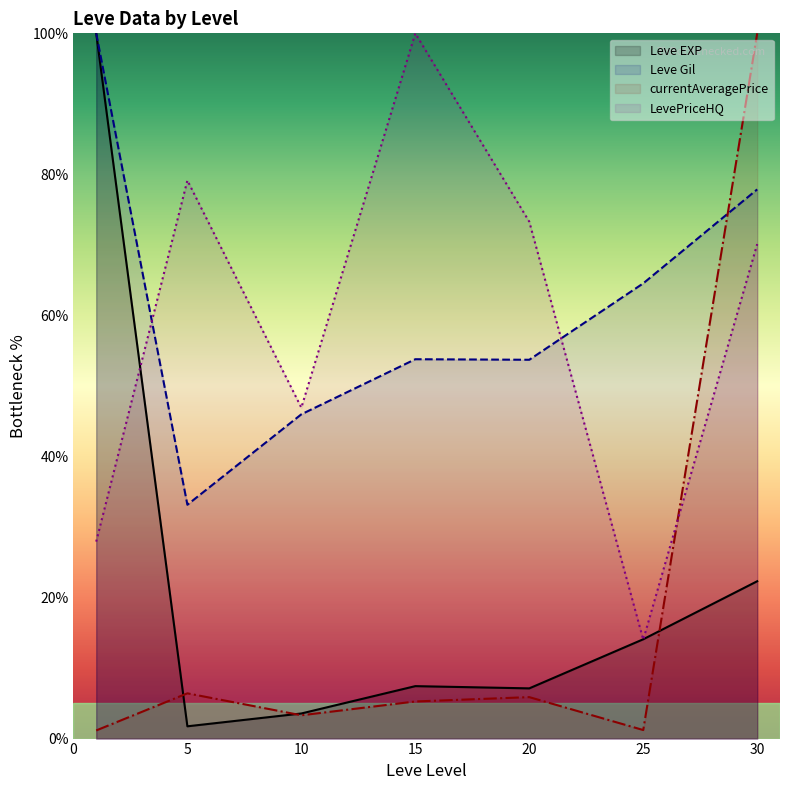

Which series changed the most between 20 and 30?

currentAveragePrice